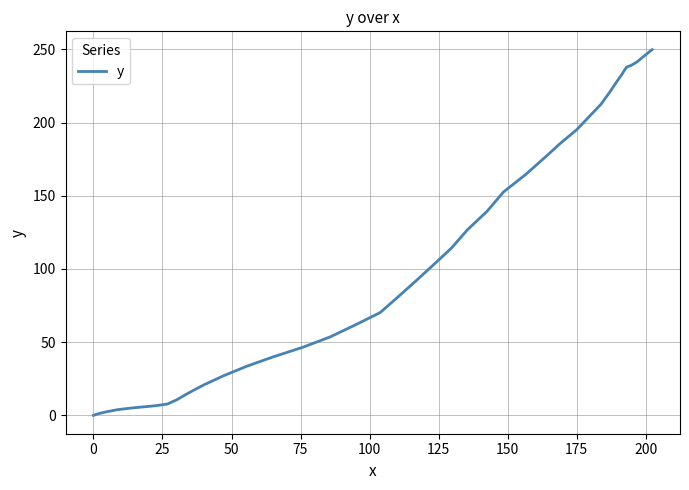

What is the sum of all values?

4489.7